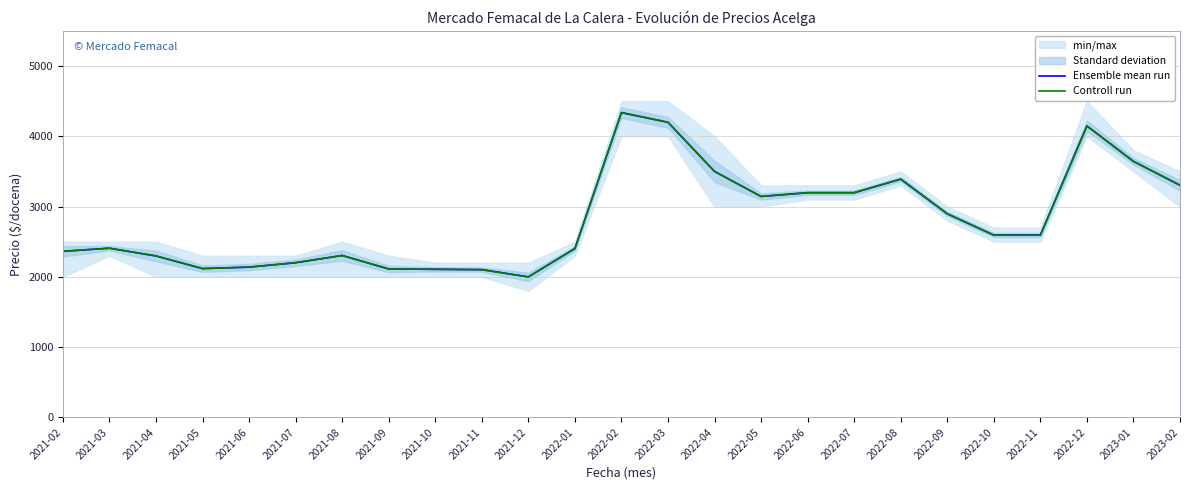

What is the difference between the second highest and minimum values in the Controll run series?

2202